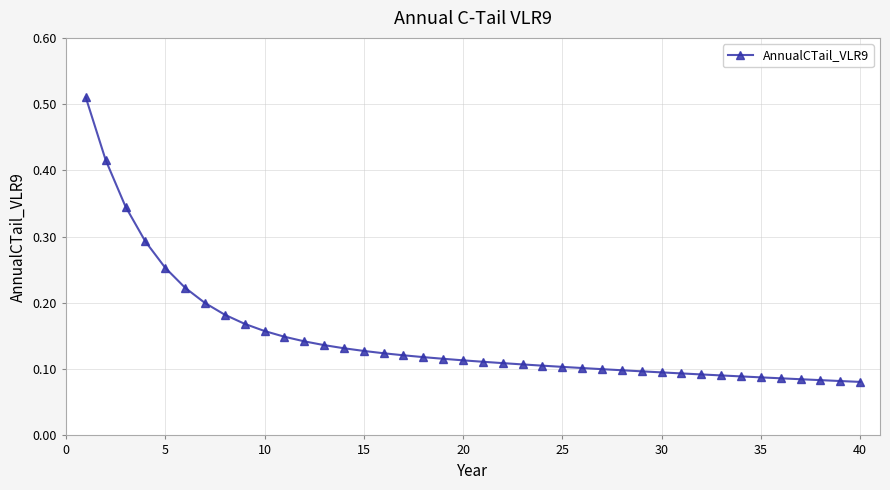

What is the sum of all values?

5.9